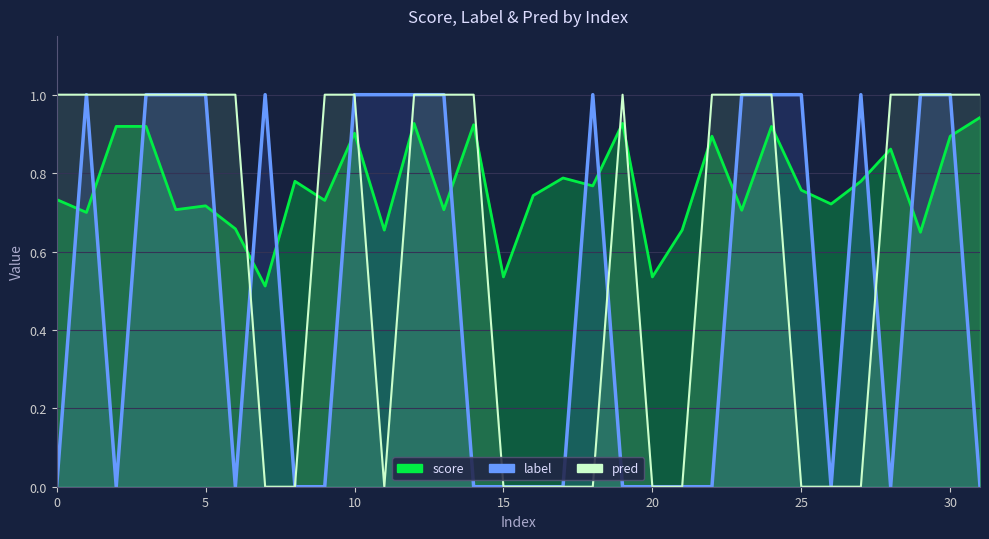

Reading left to right, extract all data points from this chart.

score: 0=0.7	1=0.7	2=0.9	3=0.9	4=0.7	5=0.7	6=0.7	7=0.5	8=0.8	9=0.7	10=0.9	11=0.7	12=0.9	13=0.7	14=0.9	15=0.5	16=0.7	17=0.8	18=0.8	19=0.9	20=0.5	21=0.7	22=0.9	23=0.7	24=0.9	25=0.8	26=0.7	27=0.8	28=0.9	29=0.6	30=0.9	31=0.9
label: 0=0.0	1=1.0	2=0.0	3=1.0	4=1.0	5=1.0	6=0.0	7=1.0	8=0.0	9=0.0	10=1.0	11=1.0	12=1.0	13=1.0	14=0.0	15=0.0	16=0.0	17=0.0	18=1.0	19=0.0	20=0.0	21=0.0	22=0.0	23=1.0	24=1.0	25=1.0	26=0.0	27=1.0	28=0.0	29=1.0	30=1.0	31=0.0
pred: 0=1.0	1=1.0	2=1.0	3=1.0	4=1.0	5=1.0	6=1.0	7=0.0	8=0.0	9=1.0	10=1.0	11=0.0	12=1.0	13=1.0	14=1.0	15=0.0	16=0.0	17=0.0	18=0.0	19=1.0	20=0.0	21=0.0	22=1.0	23=1.0	24=1.0	25=0.0	26=0.0	27=0.0	28=1.0	29=1.0	30=1.0	31=1.0